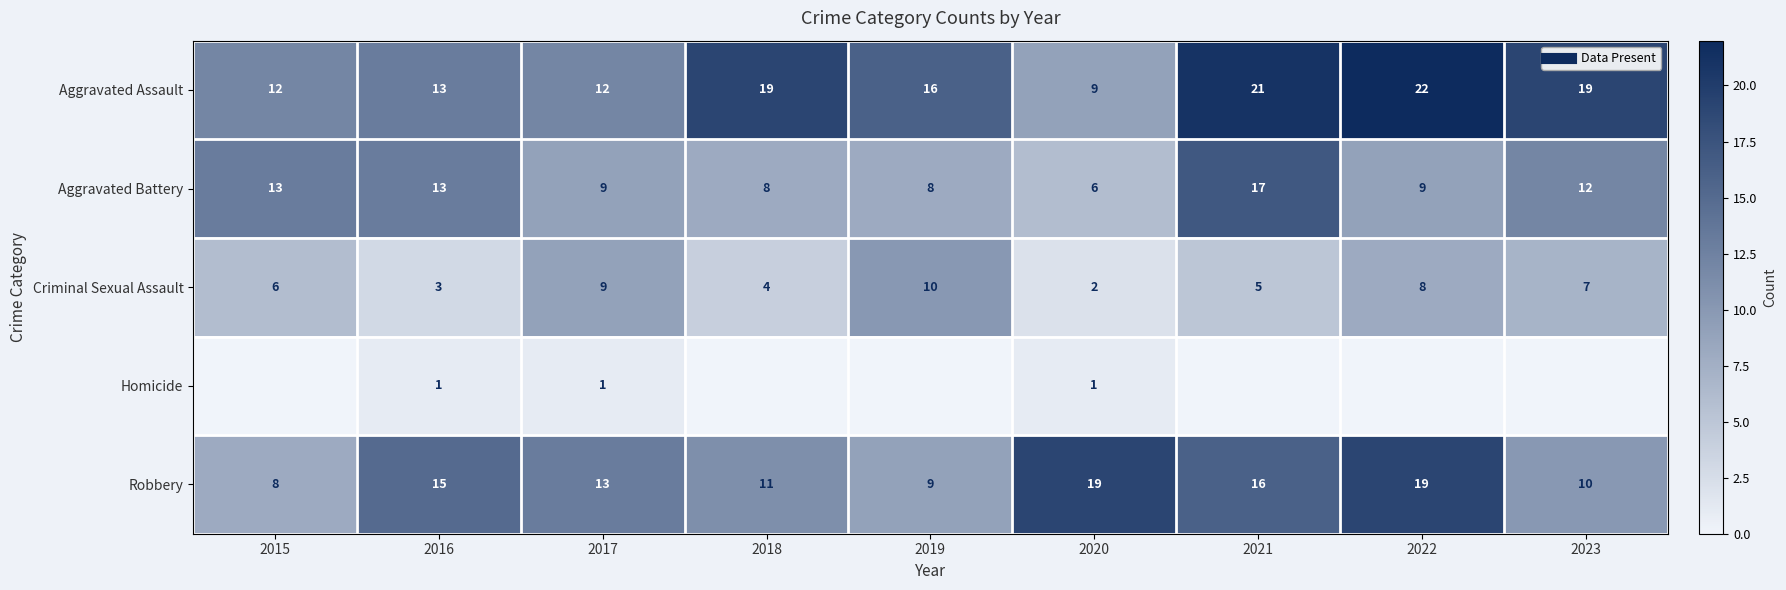

Which series has the widest spread of values?

Aggravated Assault